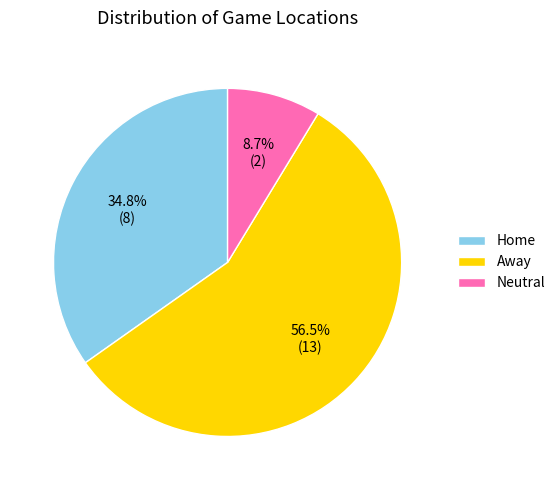

What is the ratio of the value at Neutral to the value at Away?

0.2